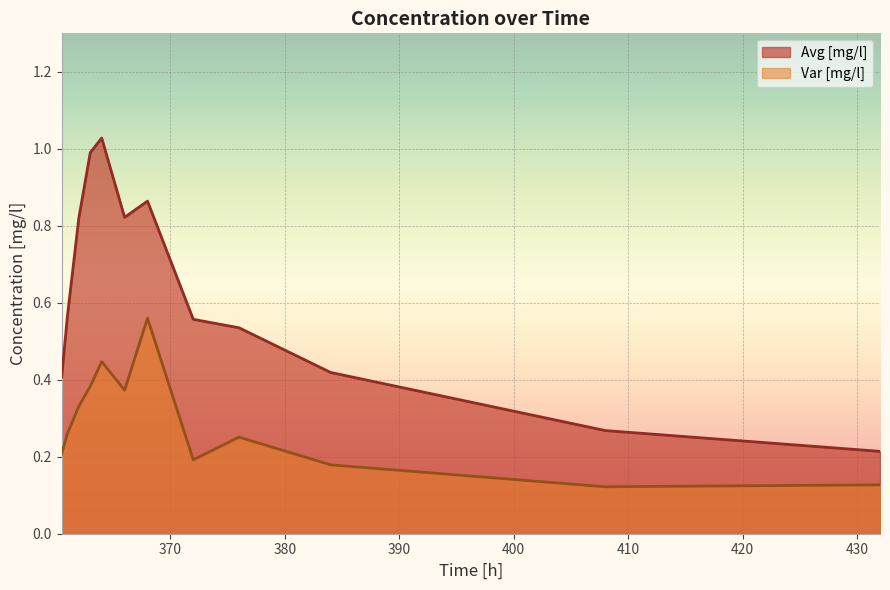

What is the minimum value for Avg [mg/l]?

0.2